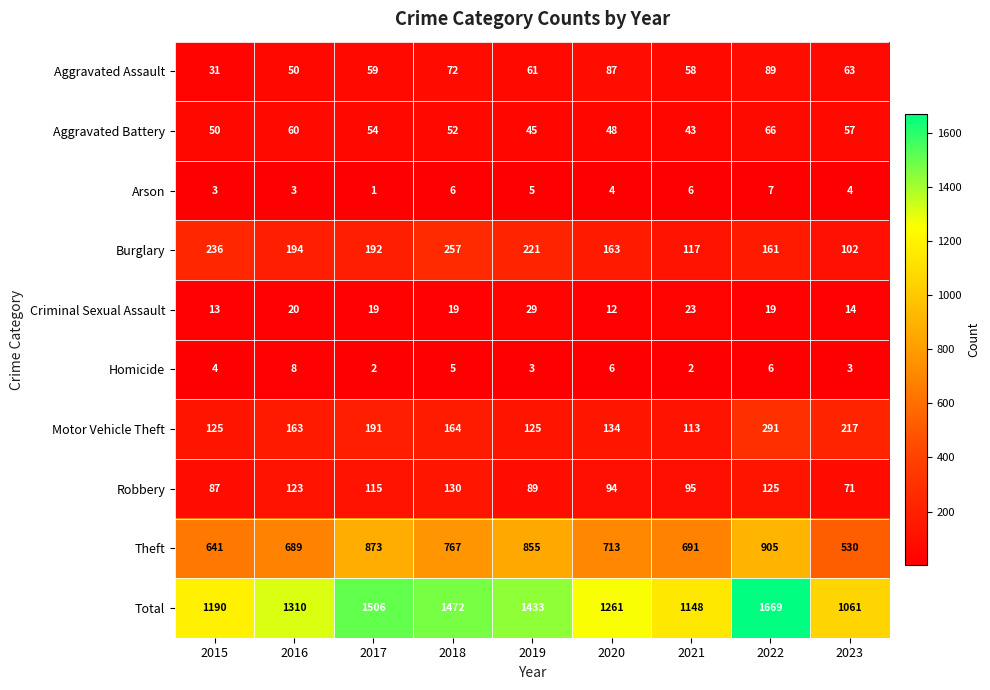

The value of Theft at 2020 is 713. True or false?

True